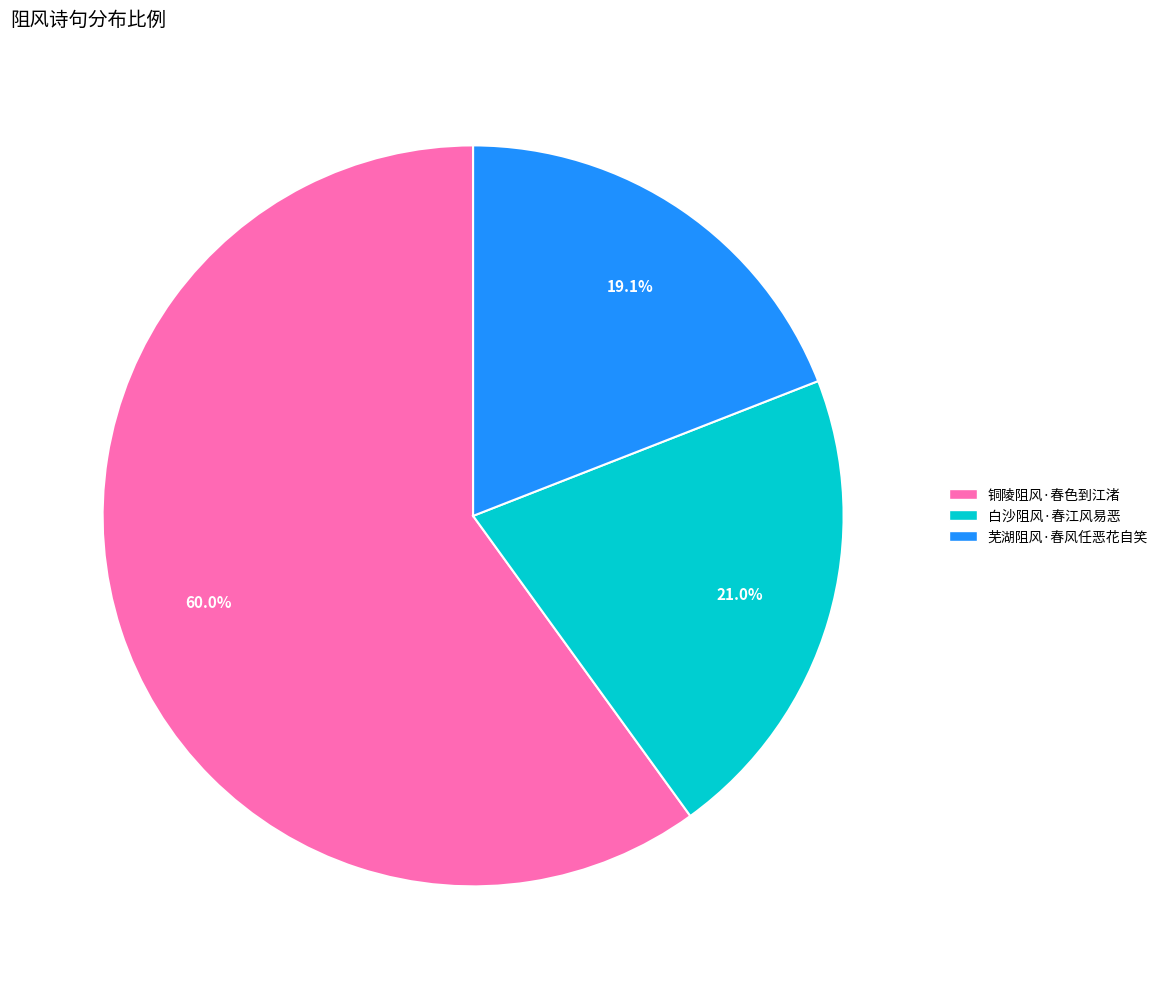

Does 铜陵阻风·春色到江渚 account for over 50% of the chart?

Yes